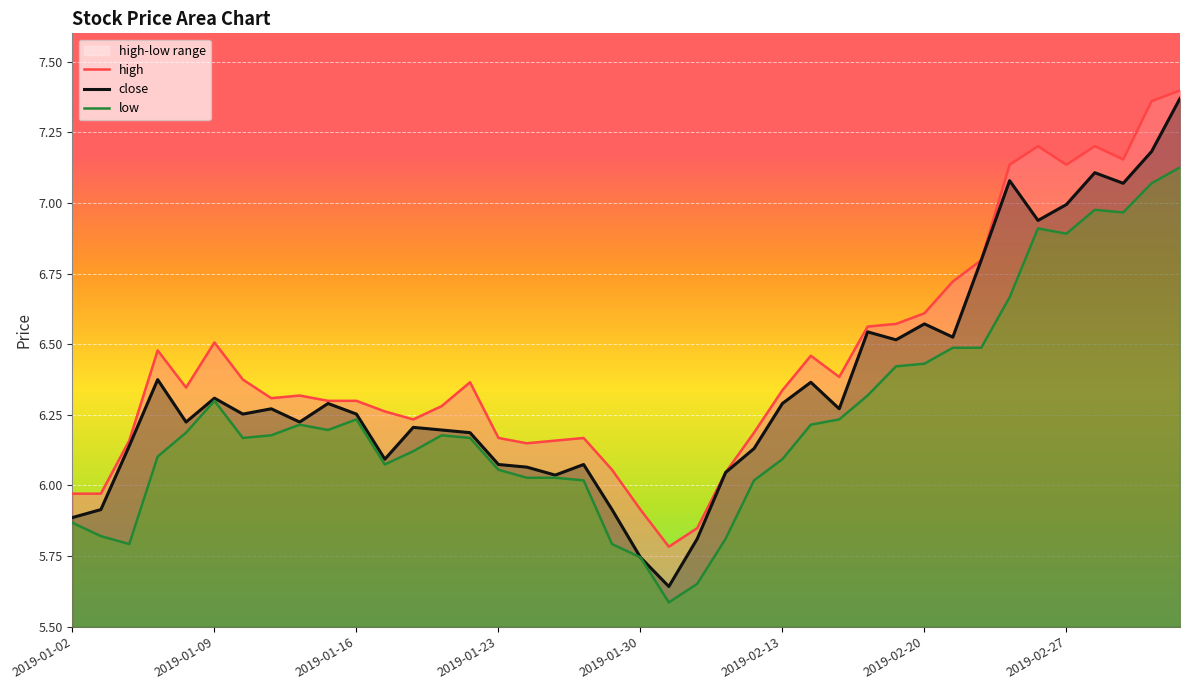

What is the smallest value displayed?

5.6